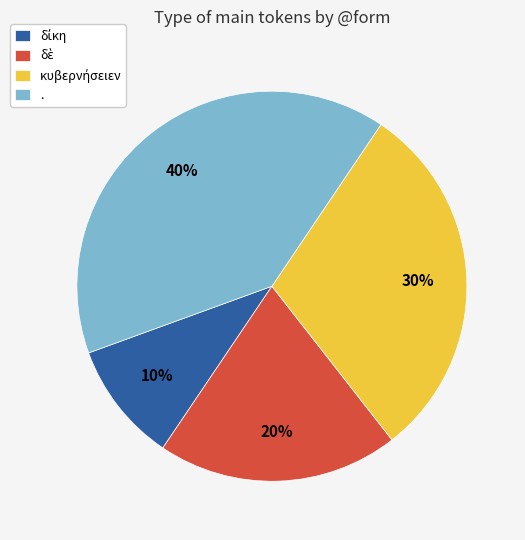

The . slice represents 40% of the pie. True or false?

True